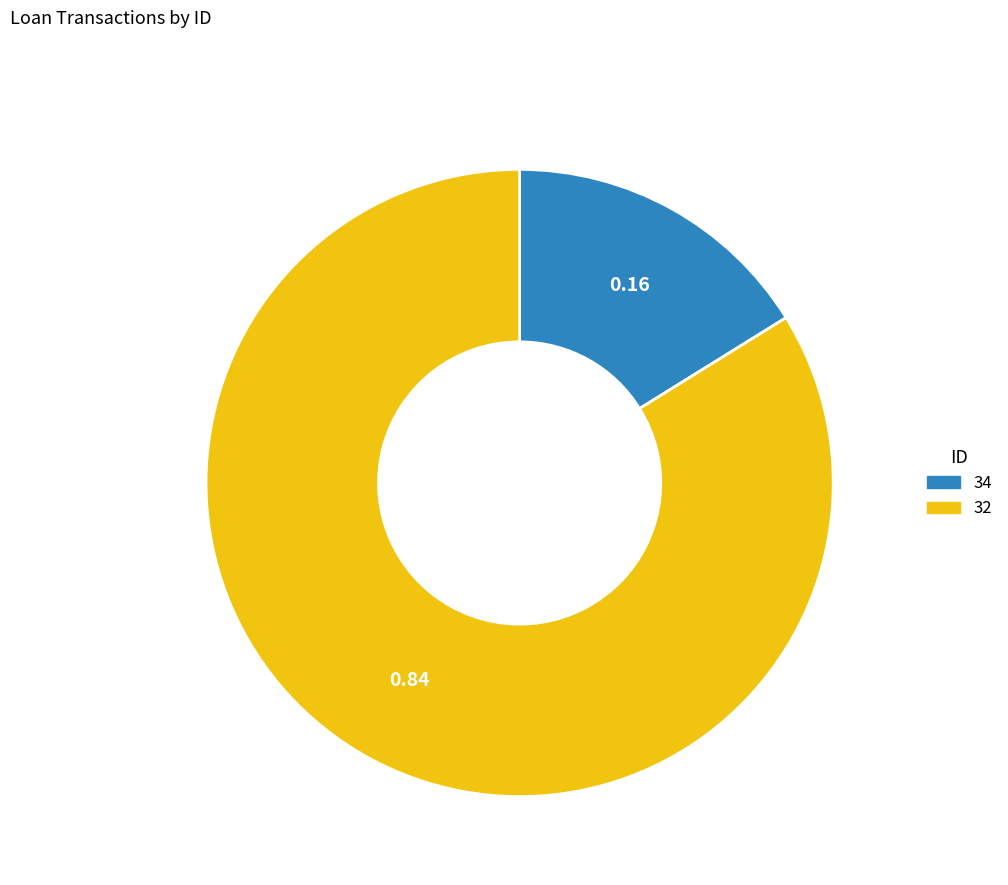

Which has a higher value, 34 or 32?

32